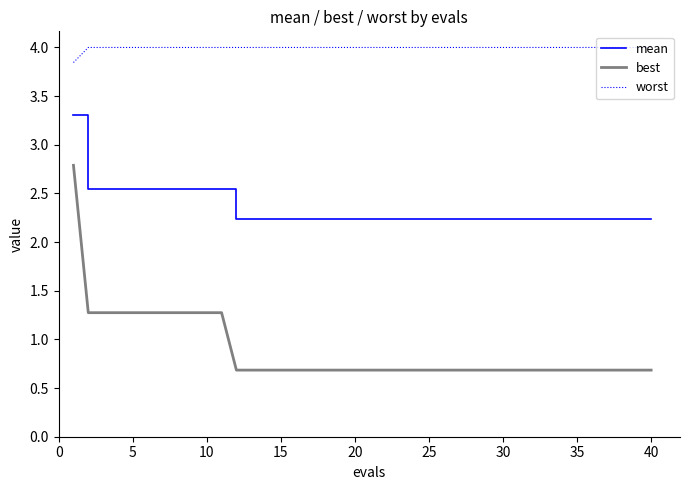

Which series has the largest total across all categories?

worst